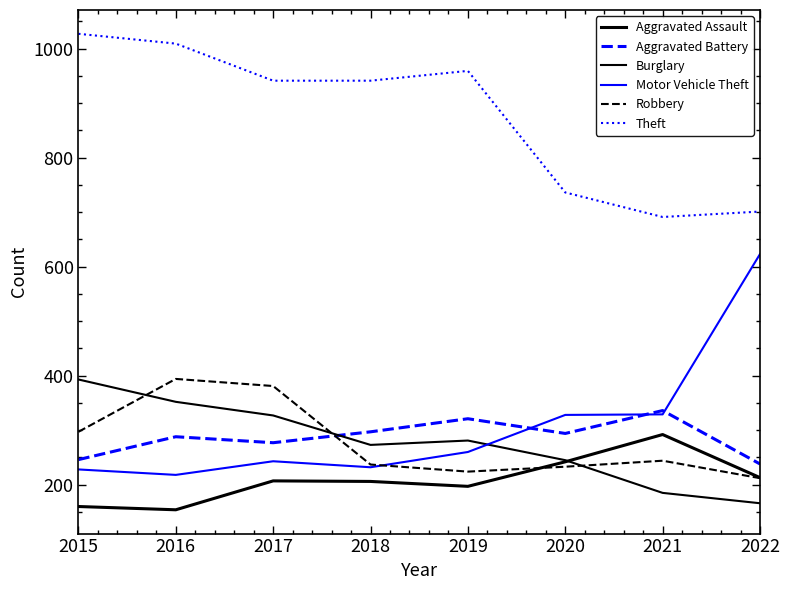

Does the chart have visible grid lines?

No